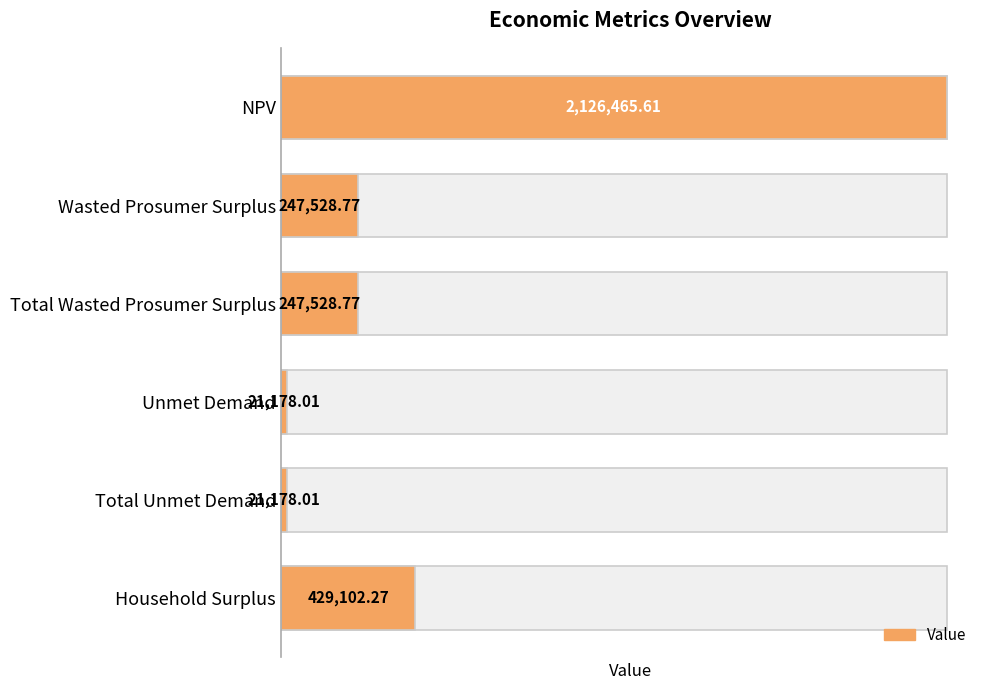

Reading right to left, what are all the values shown in this chart?

429102.3	21178.0	21178.0	247528.8	247528.8	2126465.6